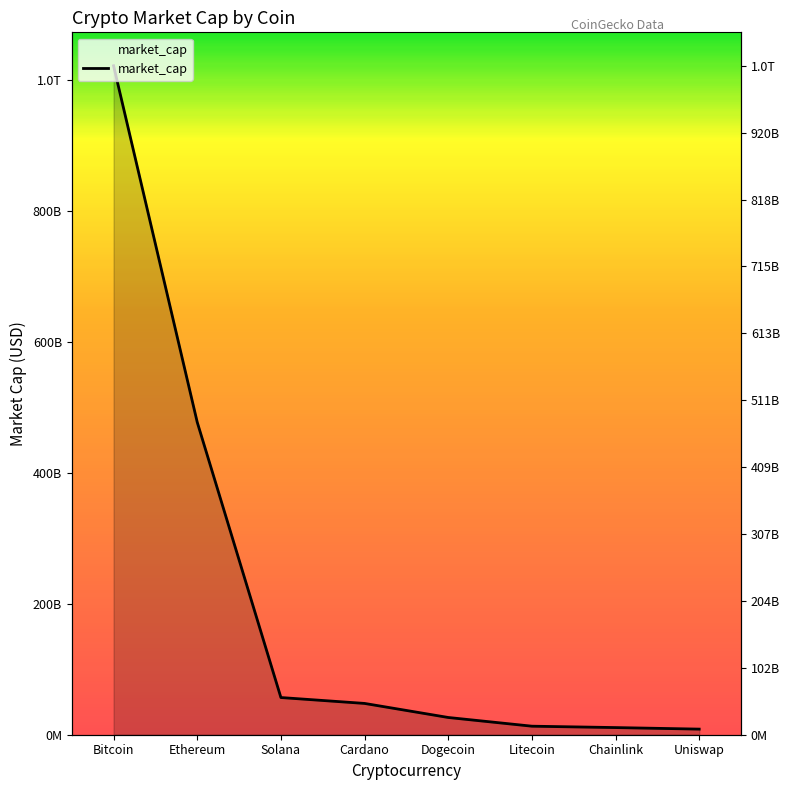

Reading left to right, extract all data points from this chart.

Bitcoin=1022010974750	Ethereum=477435275866	Solana=56814997059	Cardano=47817161775	Dogecoin=26343895723	Litecoin=13035273172	Chainlink=10923240242	Uniswap=8566681575